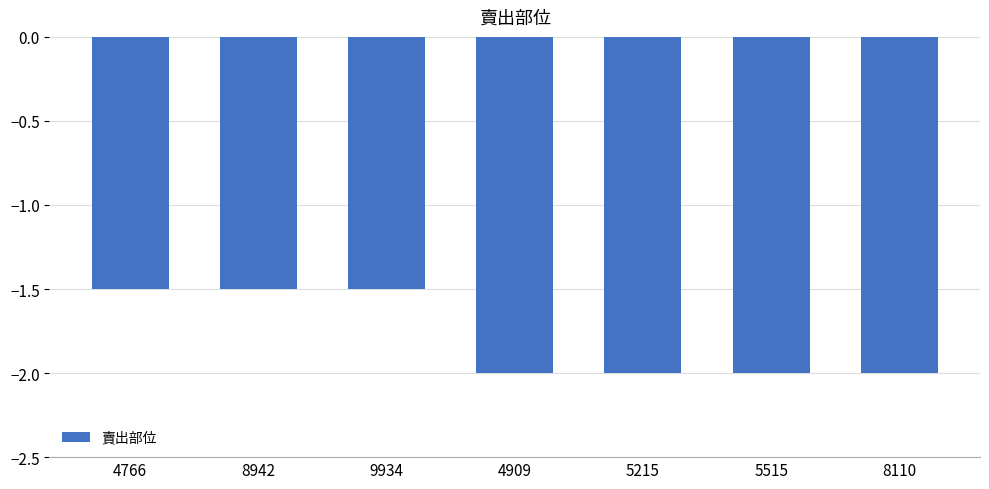

What is the sum of the values at 8110 and 5215?

-4.0